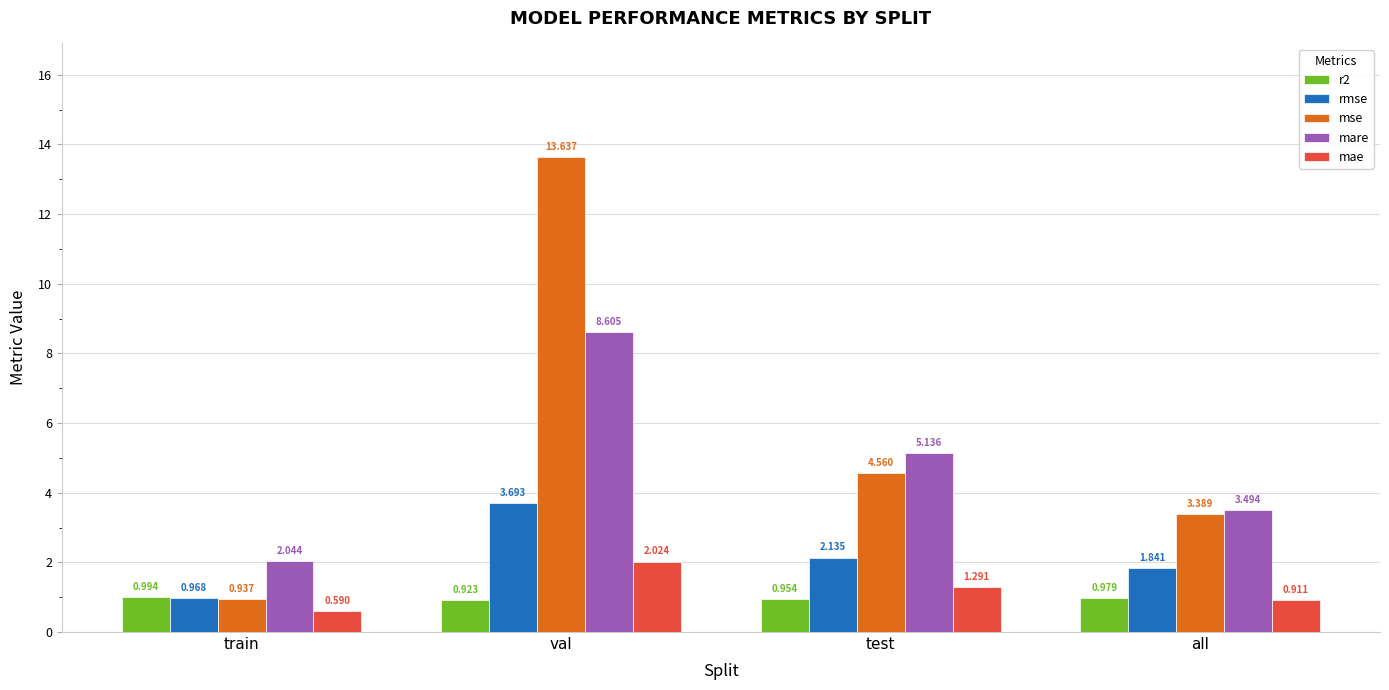

Where does the mae series first go above 1?

val